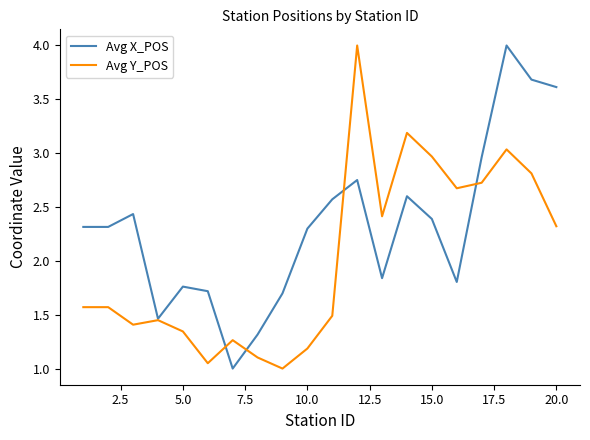

Rank the series by their average value, from highest to lowest.

Avg X_POS, Avg Y_POS